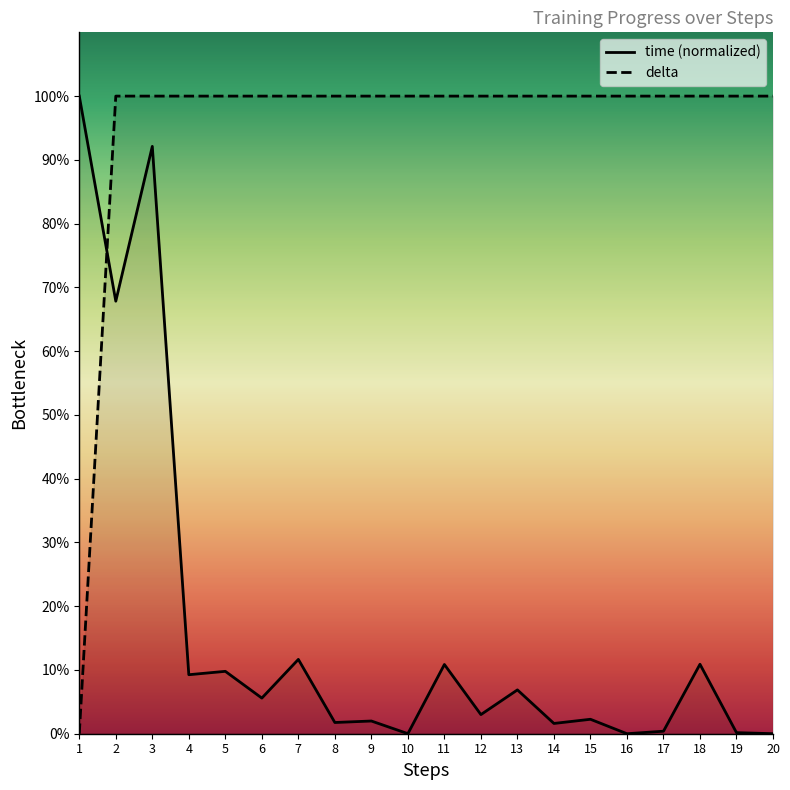

Which series has the largest total across all categories?

delta